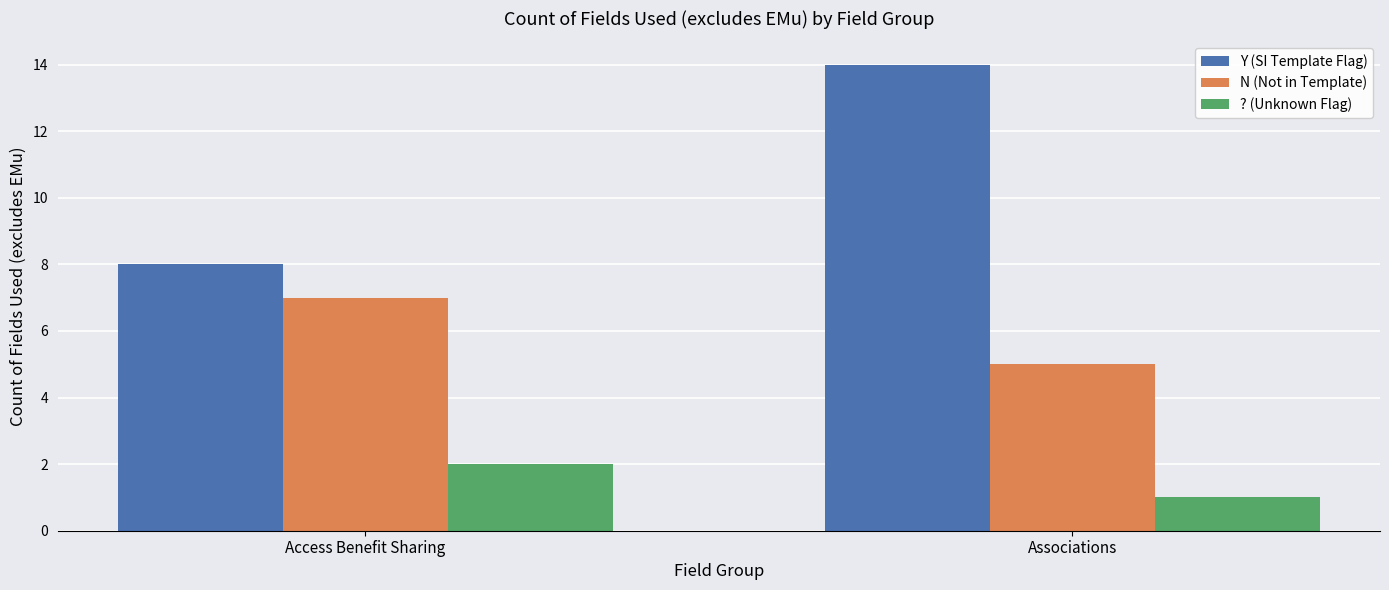

Rank the series by their maximum value, from lowest to highest.

? (Unknown Flag), N (Not in Template), Y (SI Template Flag)